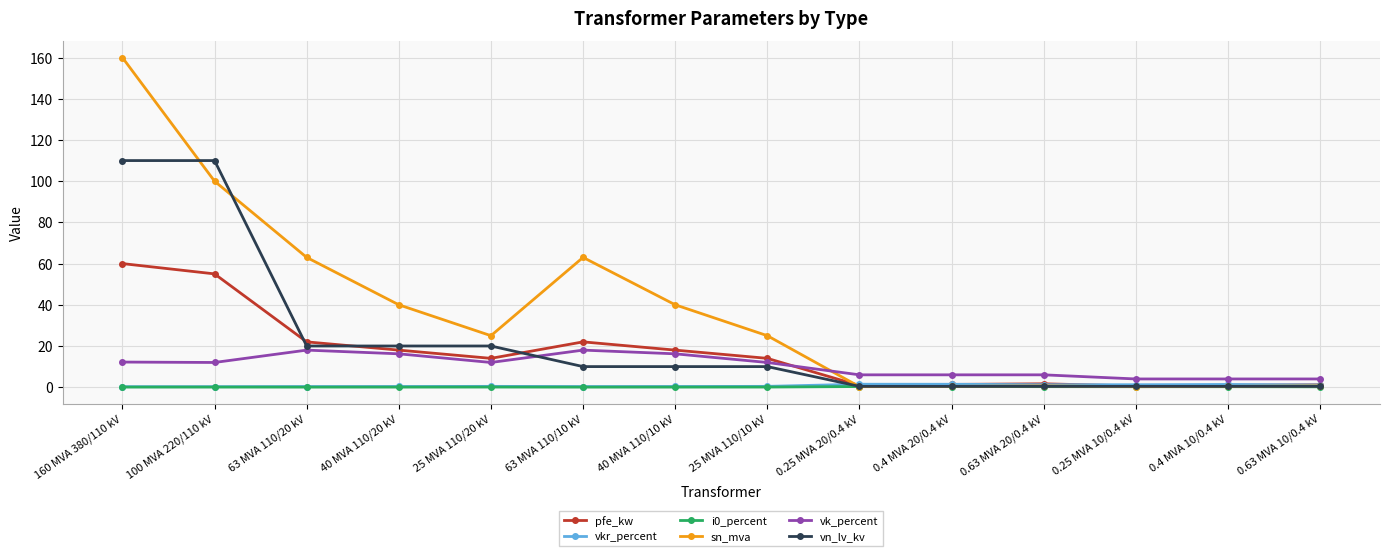

Which series has the largest total across all categories?

sn_mva